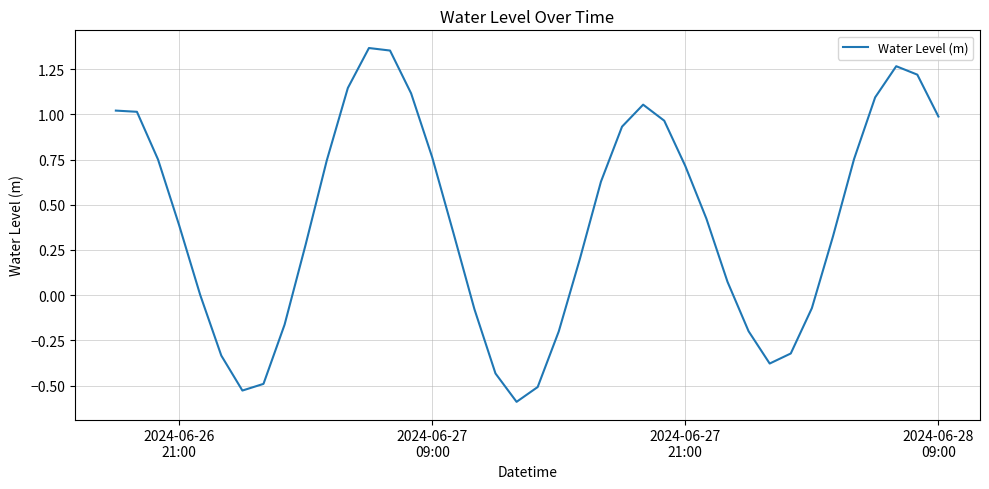

What is the minimum value shown in the chart?

-0.6